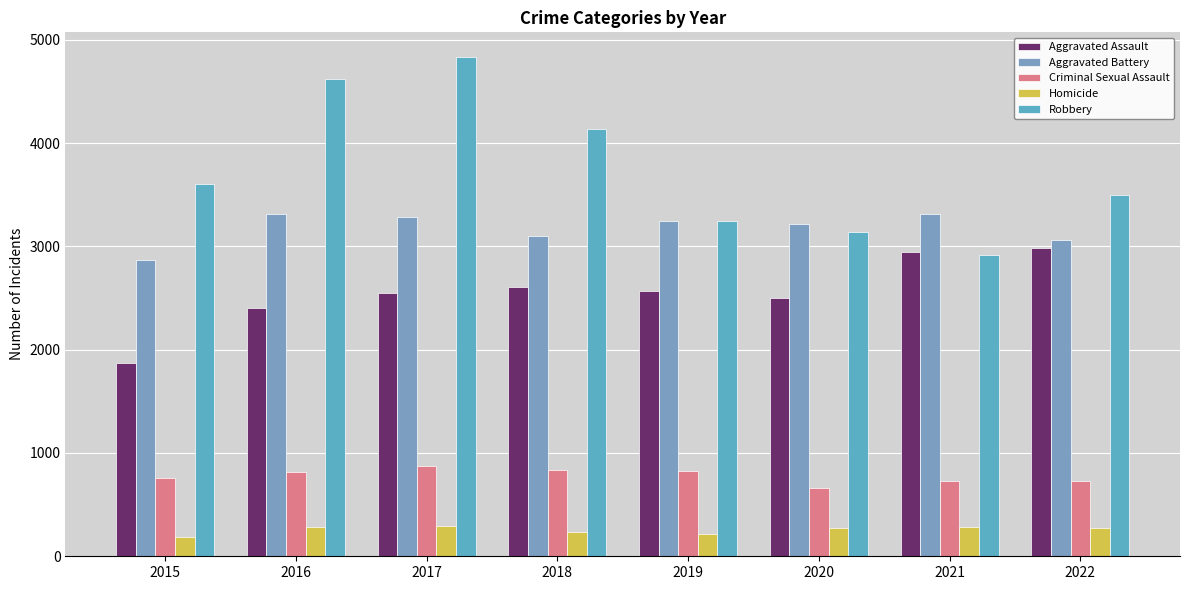

What is the difference between the Homicide values at 2019 and 2015?

29